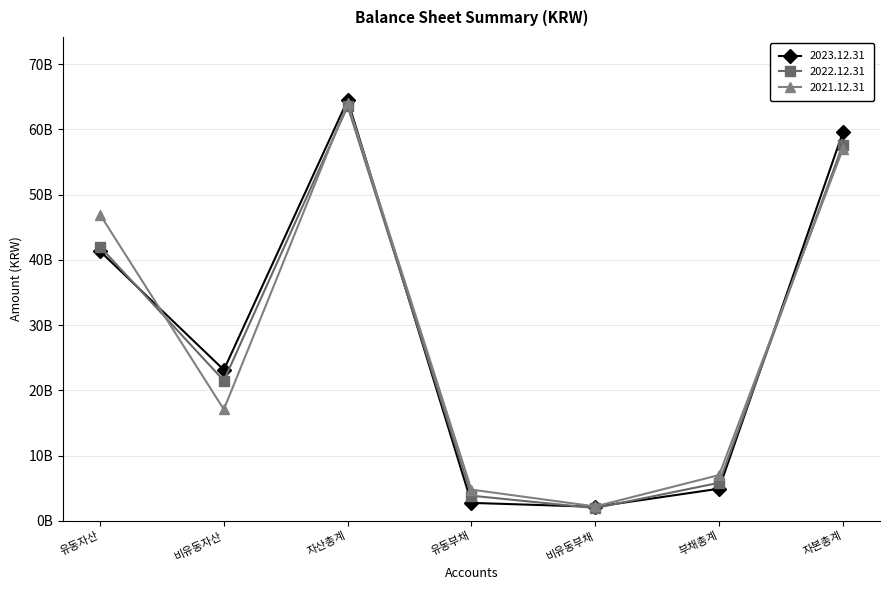

Which series ends up on top after the final intersection of 2022.12.31 and 2023.12.31?

2023.12.31